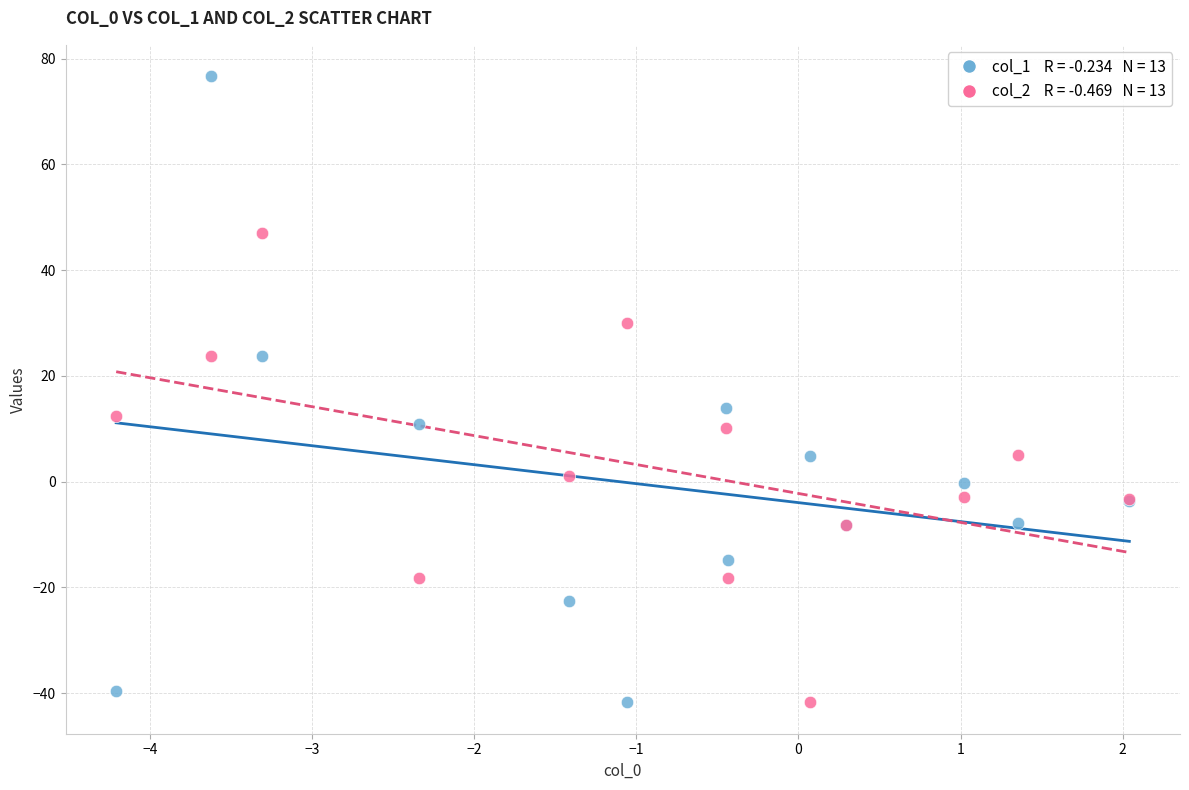

Across all series, what Y value is closest to 17?

14.0